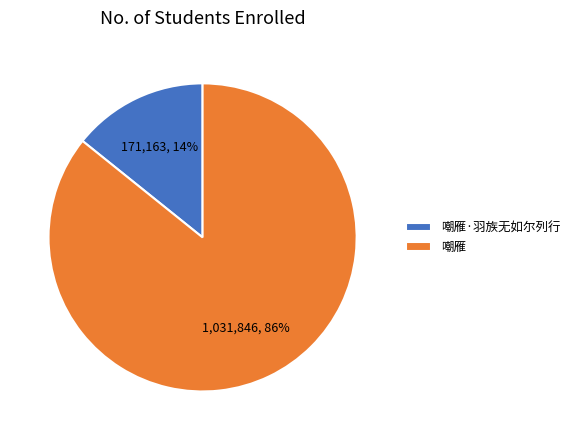

Which slice represents more than half of the pie?

嘲雁